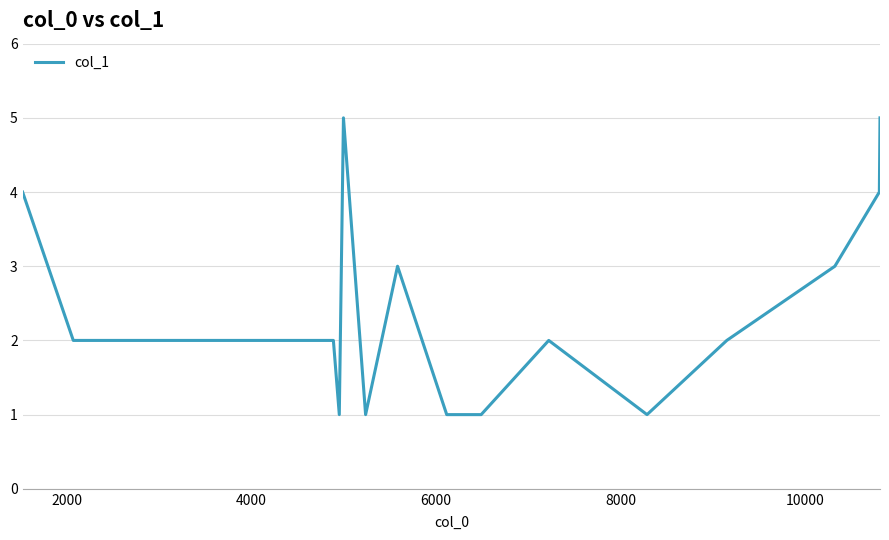

What is the greatest value displayed?

5